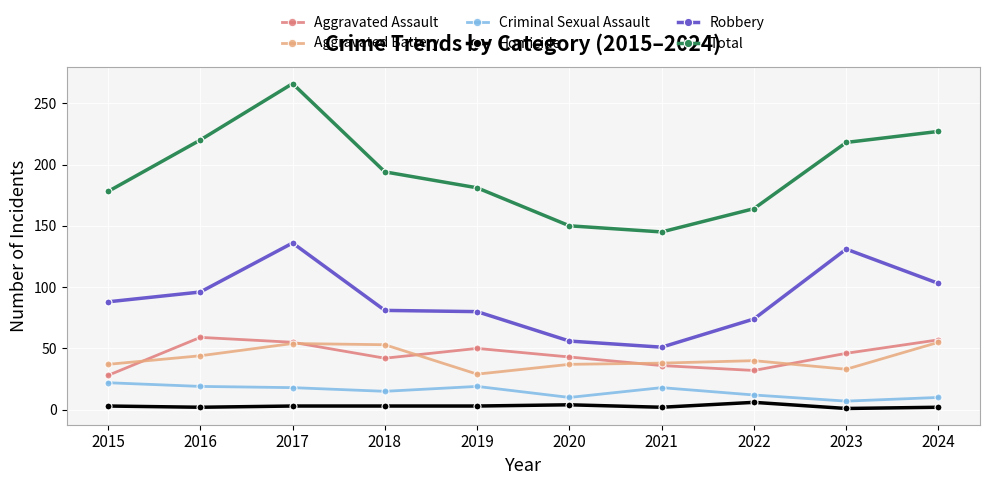

In Aggravated Battery, how many points are lower than both neighbors (excluding endpoints)?

2